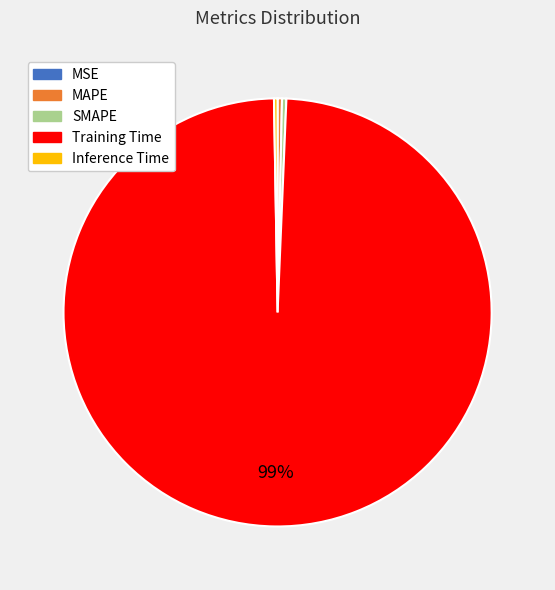

Which has a higher value, SMAPE or Training Time?

Training Time